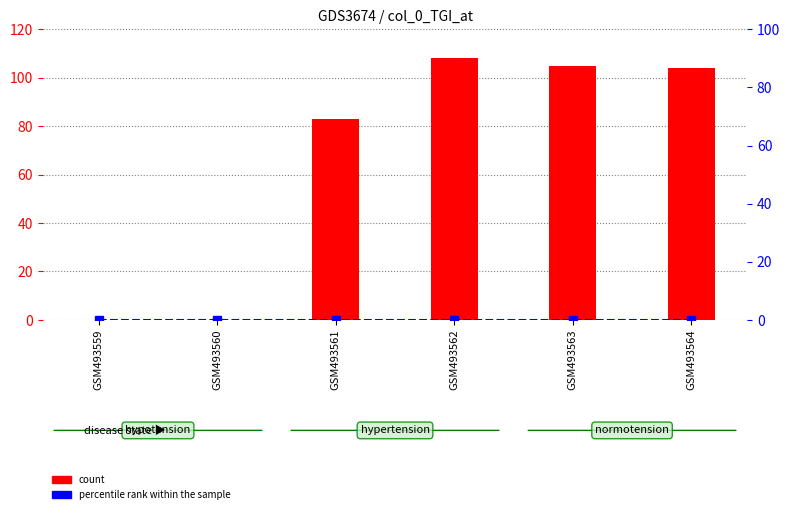

Which has a higher value, GSM493560 or GSM493559?

GSM493560